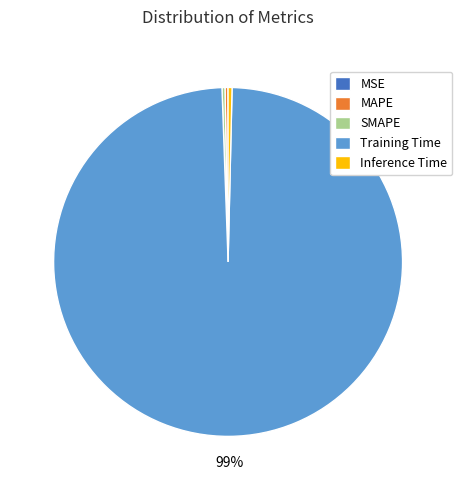

Is there any slice that represents more than half of the pie?

Yes